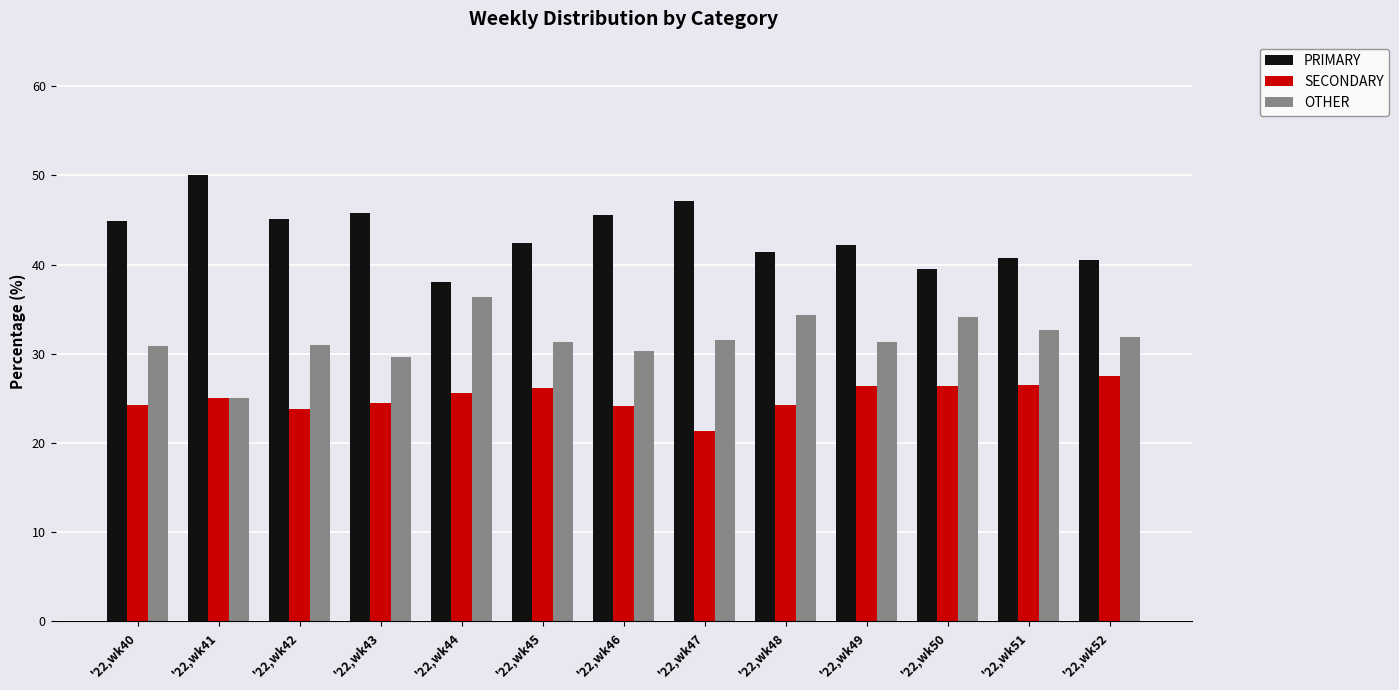

What is the spread (max minus min) of values at '22,wk46?

21.4